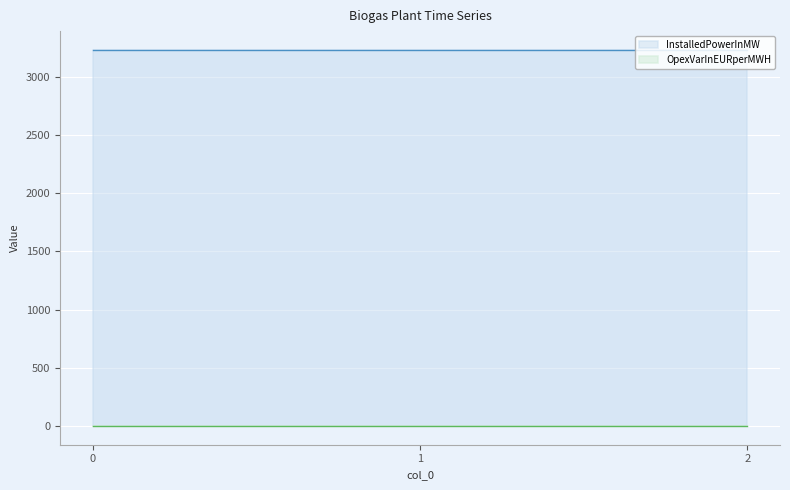

What is the average value of the OpexVarInEURperMWH series?

1.9